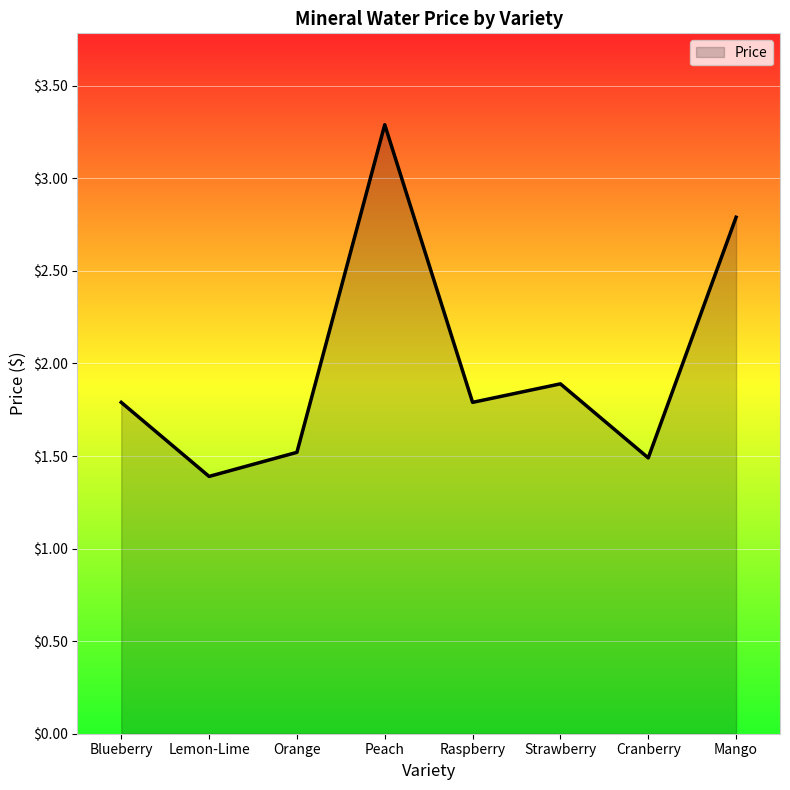

What is the difference between the values at Raspberry and Mango?

1.0